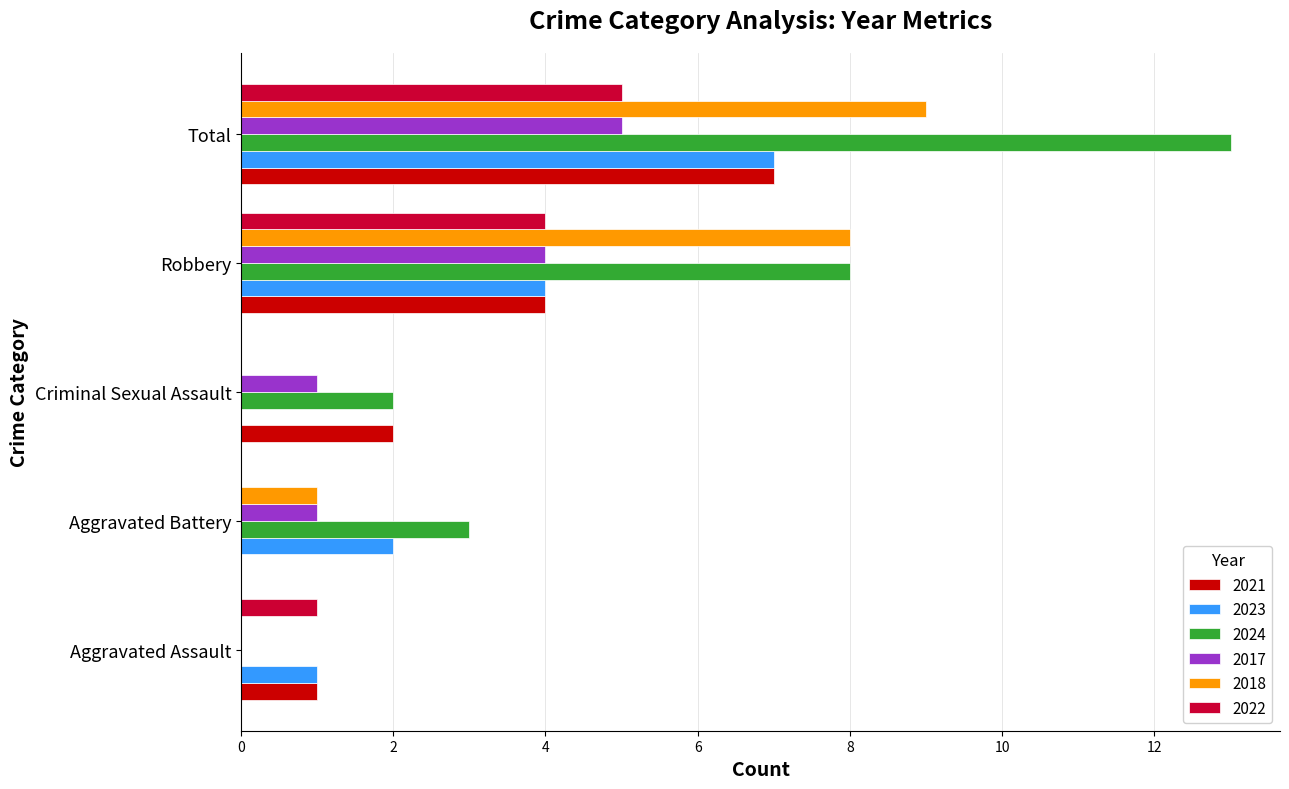

What is the total value across all series at Total?

46